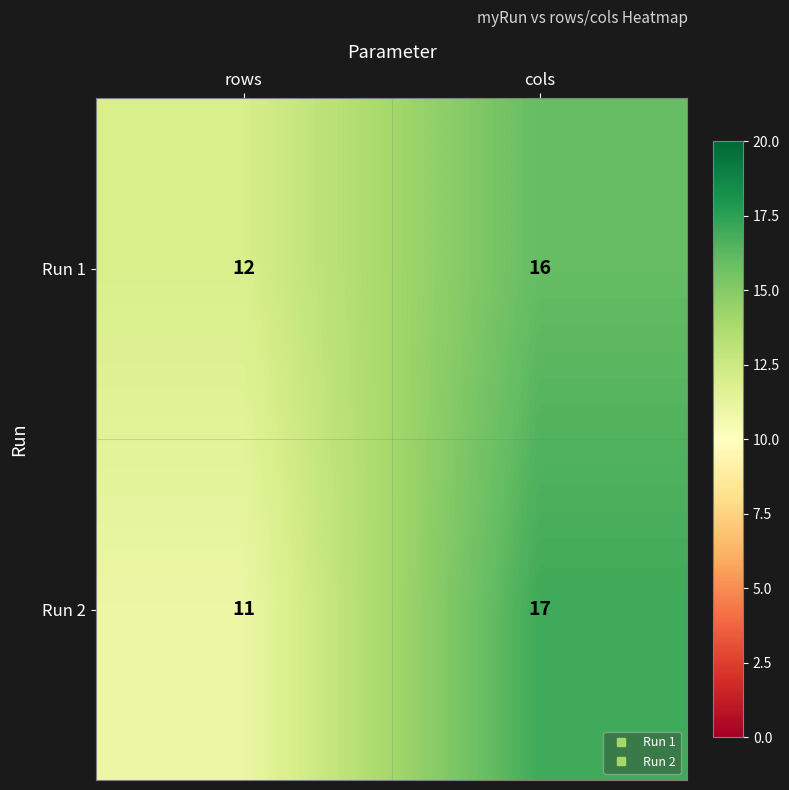

True or false: Run 1 has a value of 12 at rows.

True